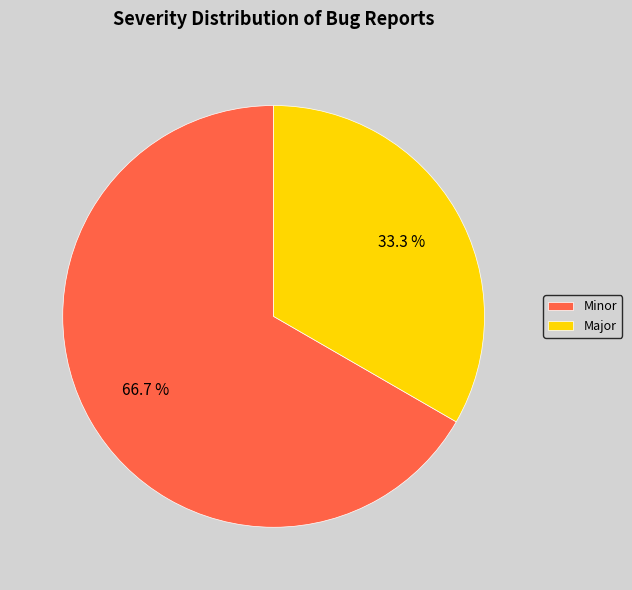

To the nearest percent, what is the combined percentage of Minor and Major?

100%